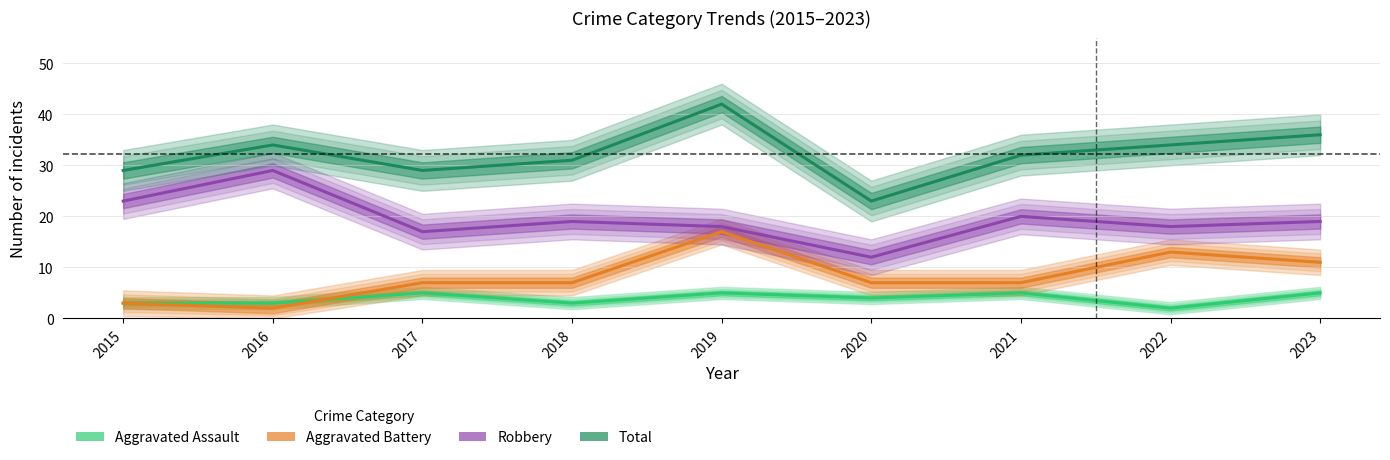

Which has a higher value, 2023 or 2021?

2023